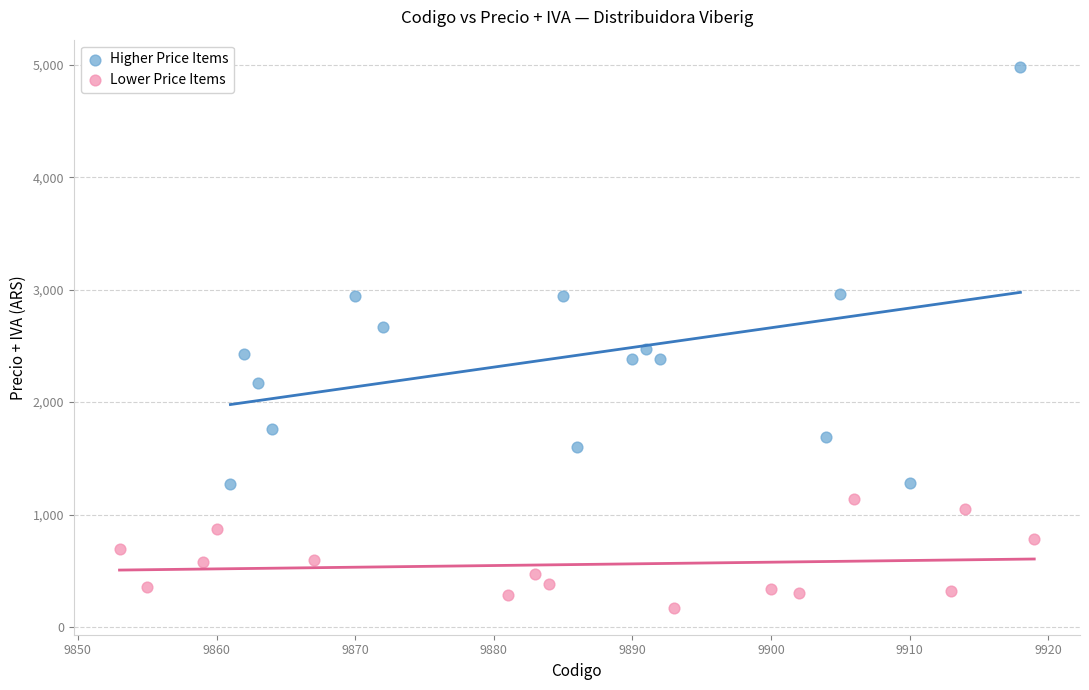

Which series contains the highest Y value?

Higher Price Items